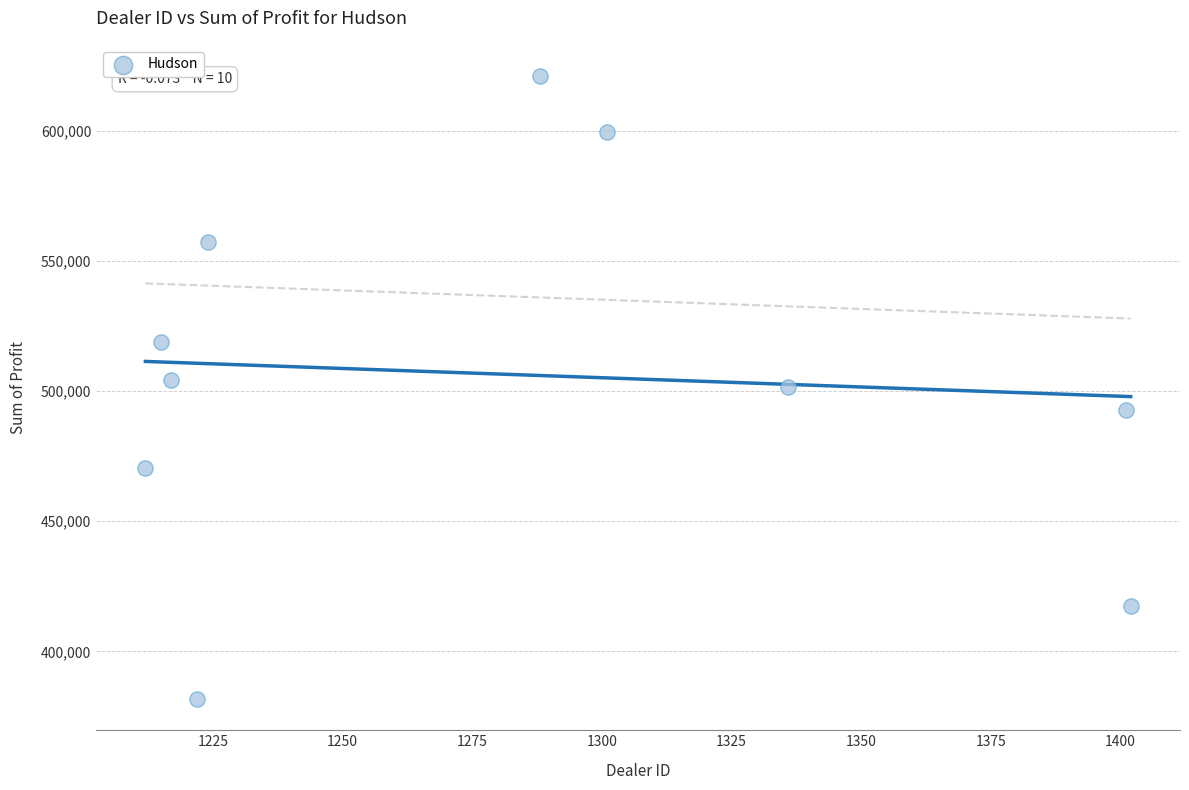

What is the range of X values (max minus min)?

190.0